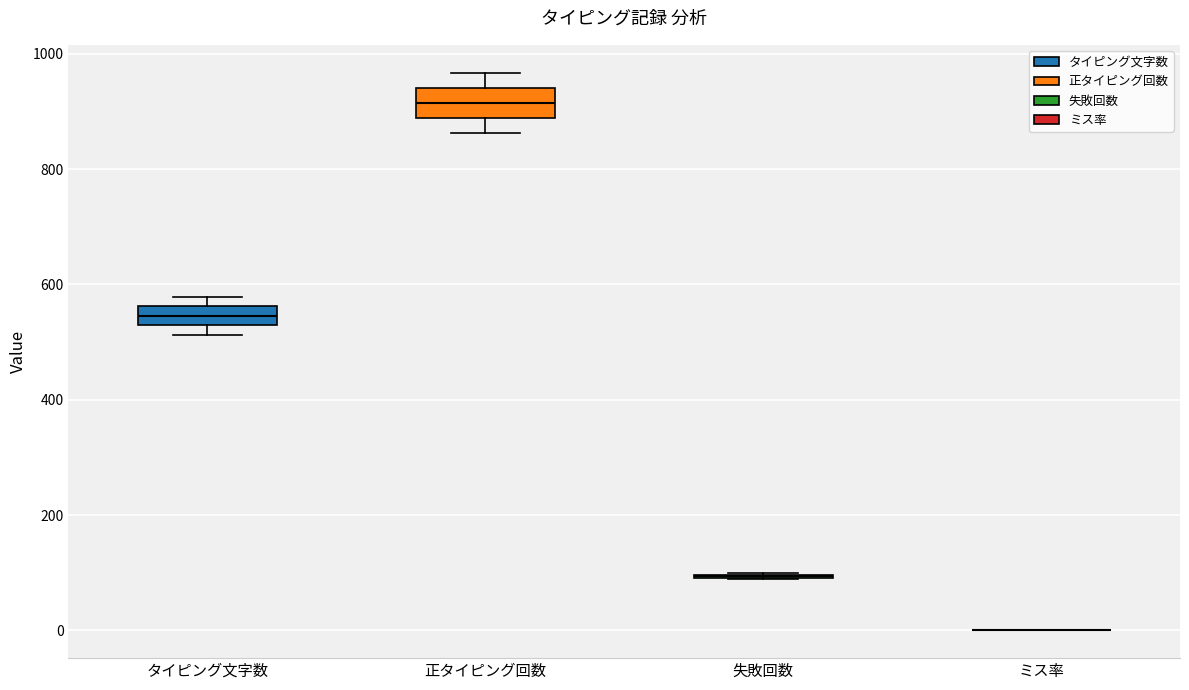

Reading left to right, transcribe this box plot: for each box, give where its median line is, the range the box spans, and where its two whiskers end, as read against the y-axis. The values are not printed on the chart, so give them approximately, as read against the axis.

タイピング文字数: median 540, box 520 to 560, whiskers 520 (just below the box's lower edge) to 580
正タイピング回数: median 920, box 880 to 940, whiskers 860 to 960
失敗回数: box collapsed to a line at 100, whiskers 80 to 100
ミス率: box collapsed to a line at 0, whiskers 0 to 0